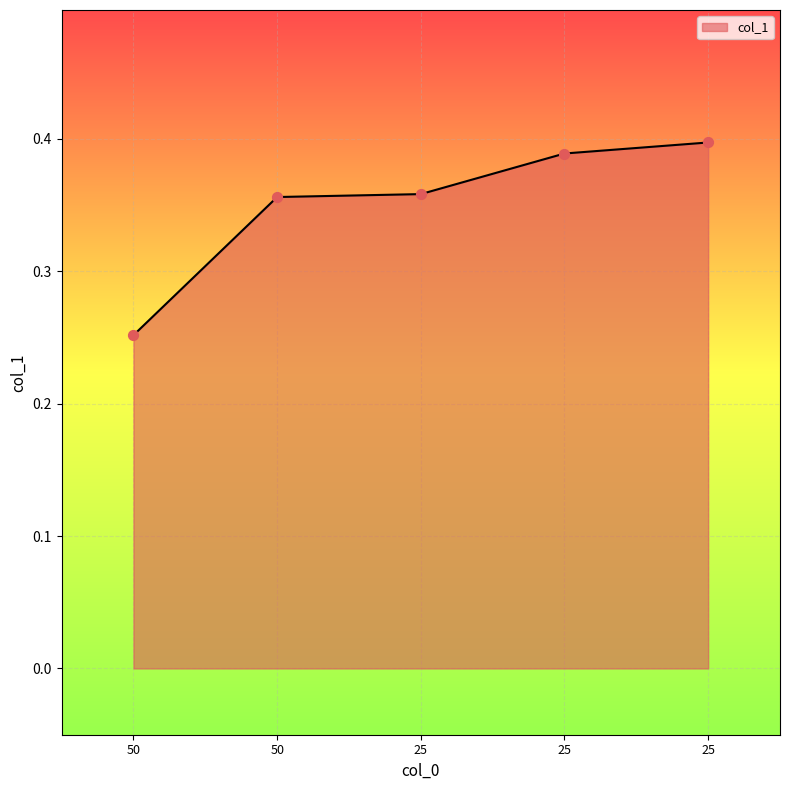

How many lines are shown in the chart?

1